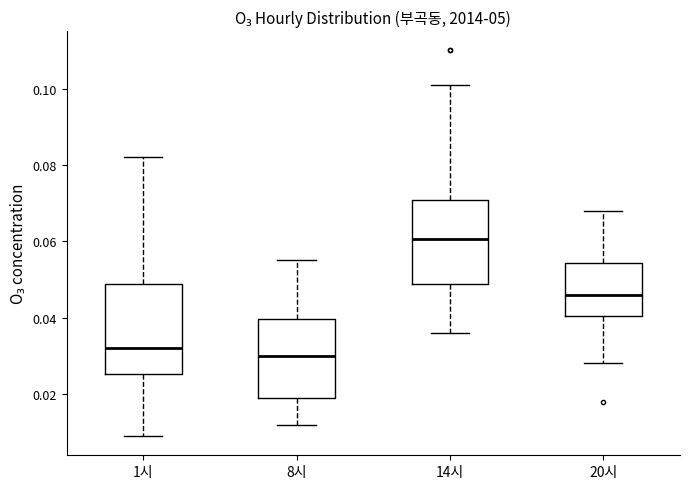

Reading left to right, read every box against the y-axis: the position of its median line, the range the box covers, and the ends of its whiskers. The values are not printed on the chart, so give them approximately, as read against the axis.

1시: median 0.032, box 0.026 to 0.048, whiskers 0.010 to 0.082
8시: median 0.030, box 0.020 to 0.040, whiskers 0.012 to 0.056
14시: median 0.060, box 0.048 to 0.070, whiskers 0.036 to 0.102
20시: median 0.046, box 0.040 to 0.054, whiskers 0.028 to 0.068